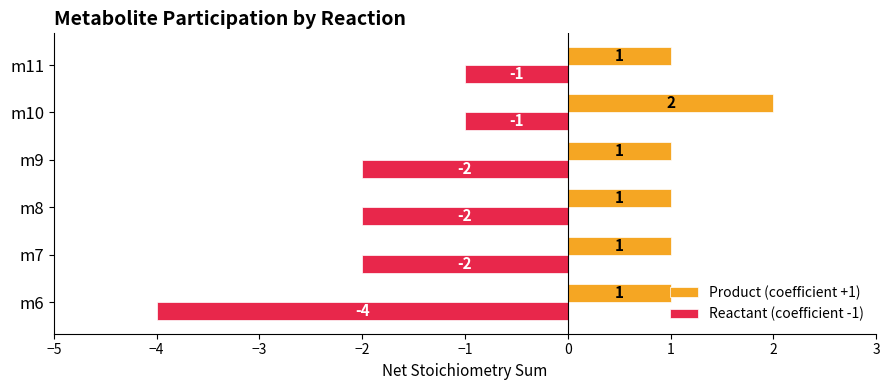

Which series has the largest range (max minus min)?

Reactant (coefficient -1)